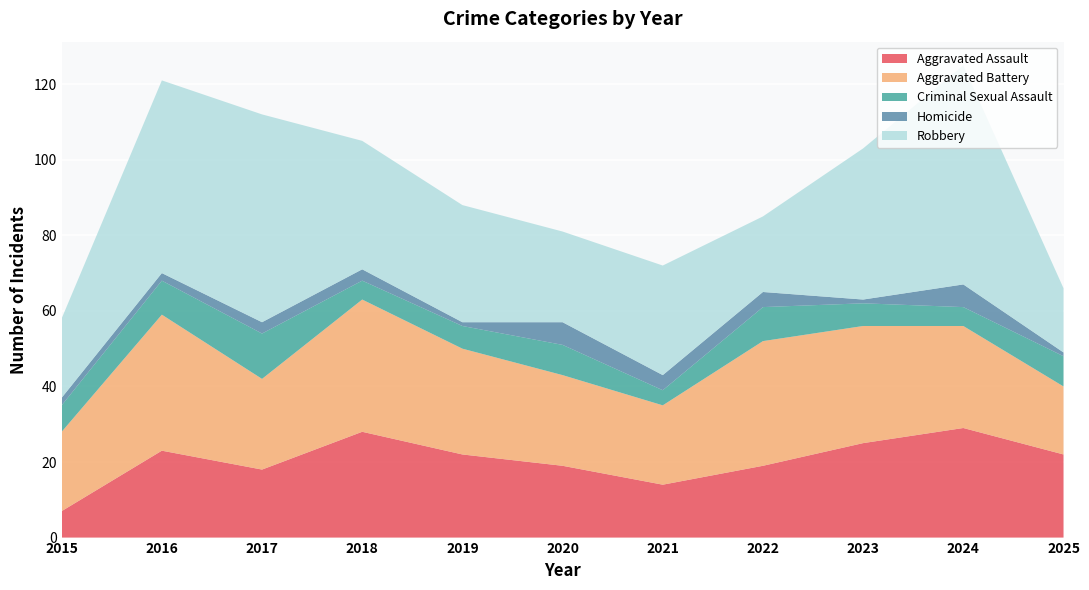

Reading left to right, list all the values displayed in this chart.

Aggravated Assault: 2015=7	2016=23	2017=18	2018=28	2019=22	2020=19	2021=14	2022=19	2023=25	2024=29	2025=22
Aggravated Battery: 2015=21	2016=36	2017=24	2018=35	2019=28	2020=24	2021=21	2022=33	2023=31	2024=27	2025=18
Criminal Sexual Assault: 2015=7	2016=9	2017=12	2018=5	2019=6	2020=8	2021=4	2022=9	2023=6	2024=5	2025=8
Homicide: 2015=2	2016=2	2017=3	2018=3	2019=1	2020=6	2021=4	2022=4	2023=1	2024=6	2025=1
Robbery: 2015=21	2016=51	2017=55	2018=34	2019=31	2020=24	2021=29	2022=20	2023=40	2024=58	2025=17